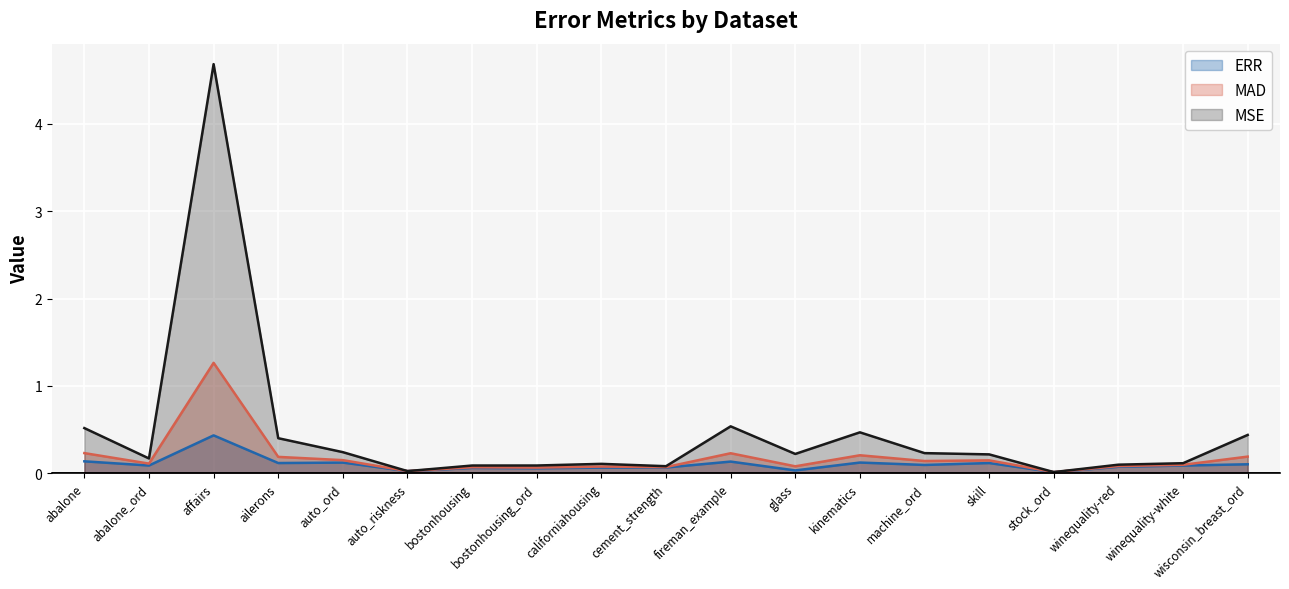

Reading left to right, extract all data points from this chart.

ERR: abalone=0.1	abalone_ord=0.1	affairs=0.4	ailerons=0.1	auto_ord=0.1	auto_riskness=0.0	bostonhousing=0.1	bostonhousing_ord=0.1	californiahousing=0.1	cement_strength=0.1	fireman_example=0.1	glass=0.0	kinematics=0.1	machine_ord=0.1	skill=0.1	stock_ord=0.0	winequality-red=0.1	winequality-white=0.1	wisconsin_breast_ord=0.1
MAD: abalone=0.2	abalone_ord=0.1	affairs=1.3	ailerons=0.2	auto_ord=0.2	auto_riskness=0.0	bostonhousing=0.1	bostonhousing_ord=0.1	californiahousing=0.1	cement_strength=0.1	fireman_example=0.2	glass=0.1	kinematics=0.2	machine_ord=0.1	skill=0.1	stock_ord=0.0	winequality-red=0.1	winequality-white=0.1	wisconsin_breast_ord=0.2
MSE: abalone=0.5	abalone_ord=0.2	affairs=4.7	ailerons=0.4	auto_ord=0.2	auto_riskness=0.0	bostonhousing=0.1	bostonhousing_ord=0.1	californiahousing=0.1	cement_strength=0.1	fireman_example=0.5	glass=0.2	kinematics=0.5	machine_ord=0.2	skill=0.2	stock_ord=0.0	winequality-red=0.1	winequality-white=0.1	wisconsin_breast_ord=0.4